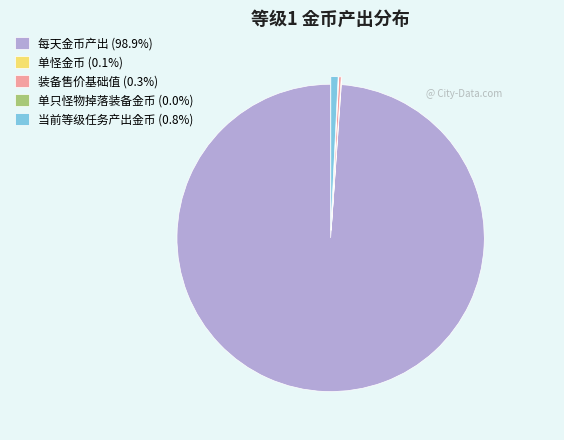

Is the sum of 当前等级任务产出金币 (0.8%) and 每天金币产出 (98.9%) greater than half?

Yes